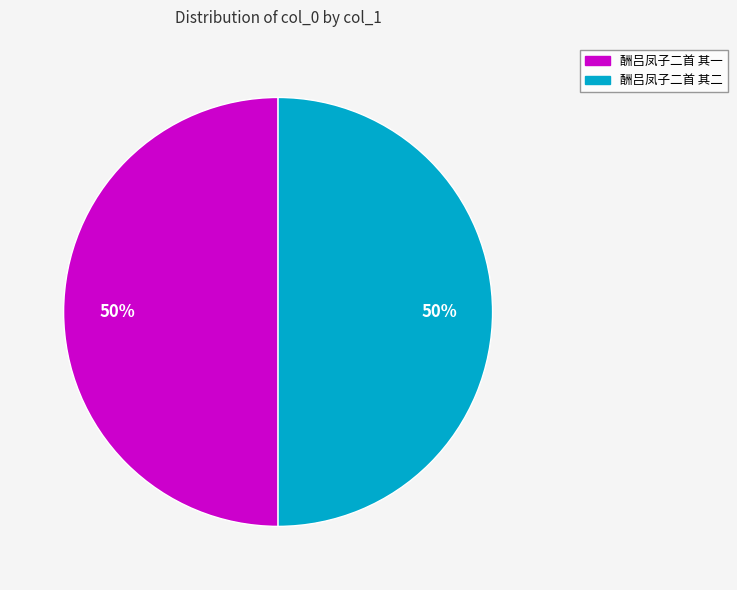

To the nearest percent, what percentage of the pie is 酬吕凤子二首 其一?

50%